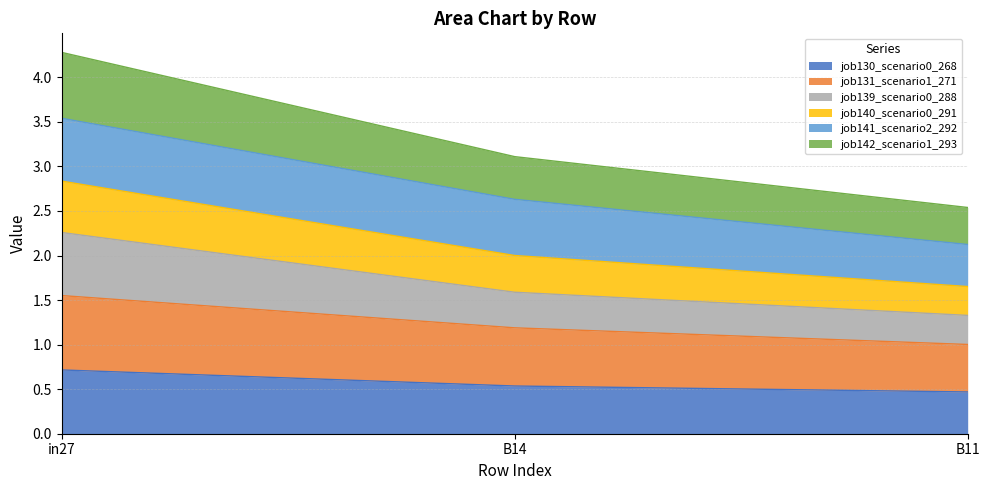

At which category is the sum across all series the highest?

in27